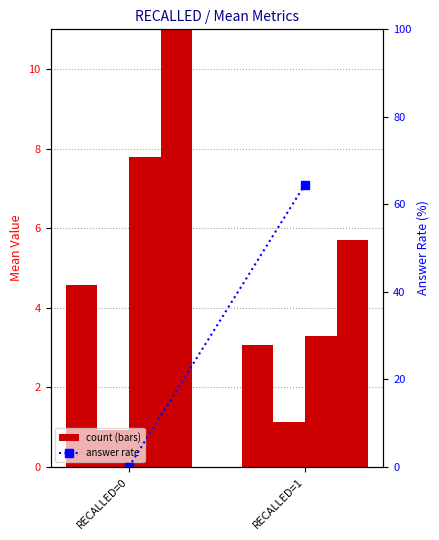

What is the sum of all NUMINBLOCK values?

11.1